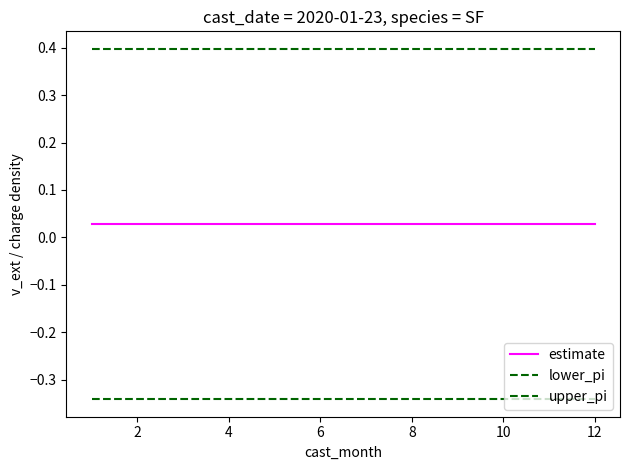

True or false: upper_pi and lower_pi cross at least once.

False